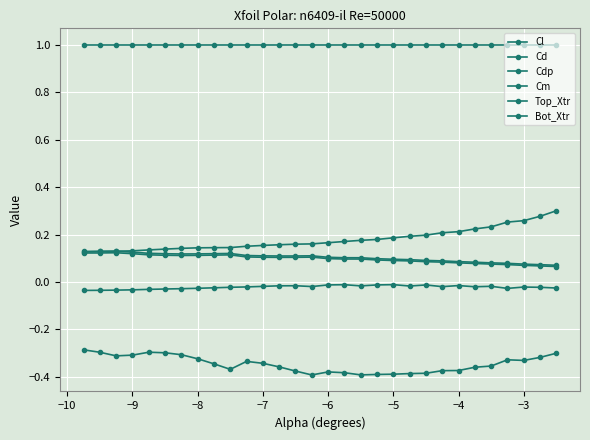

What is the minimum value shown in the chart?

-0.4